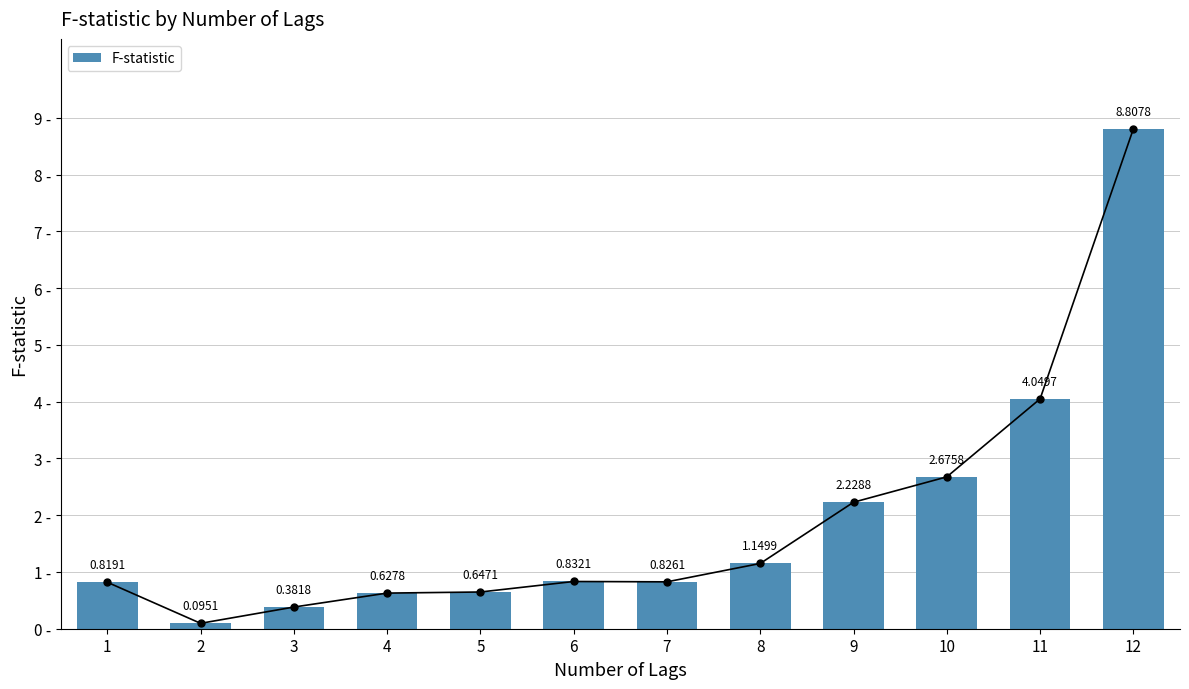

Rank the categories by value from lowest to highest.

2, 3, 4, 5, 1, 7, 6, 8, 9, 10, 11, 12